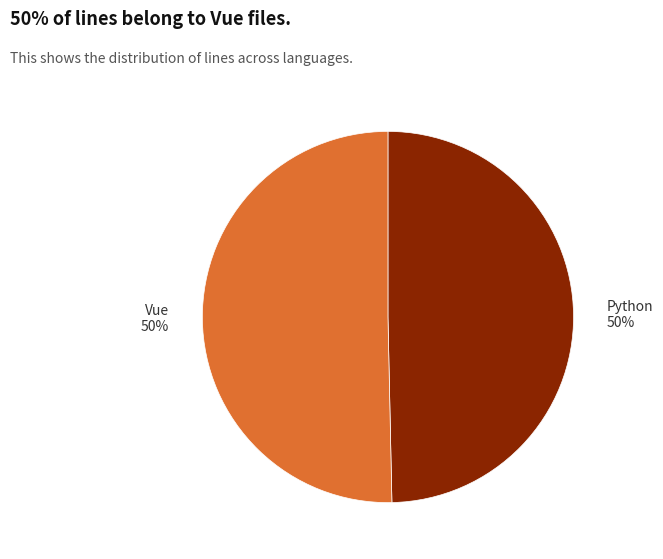

To the nearest percent, what portion does Python represent?

50%